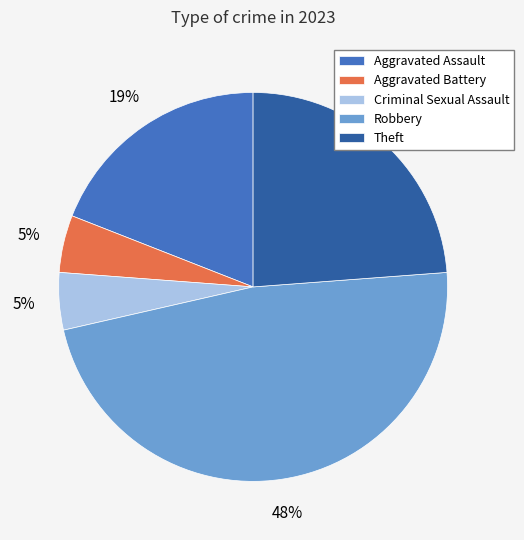

What is the largest slice in the pie chart?

Robbery